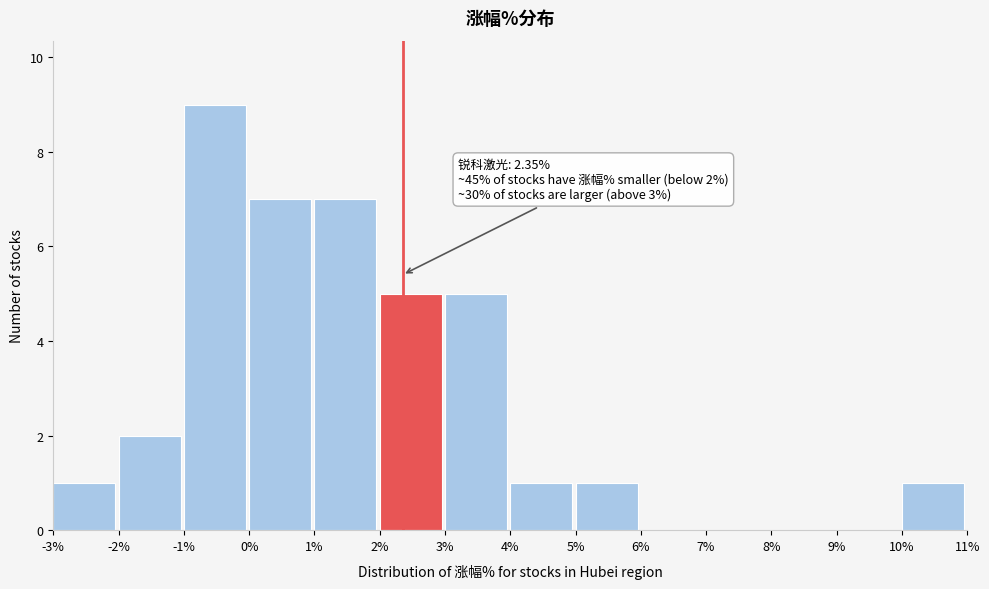

Which range on the x-axis has the tallest bar?

-1% to 0%